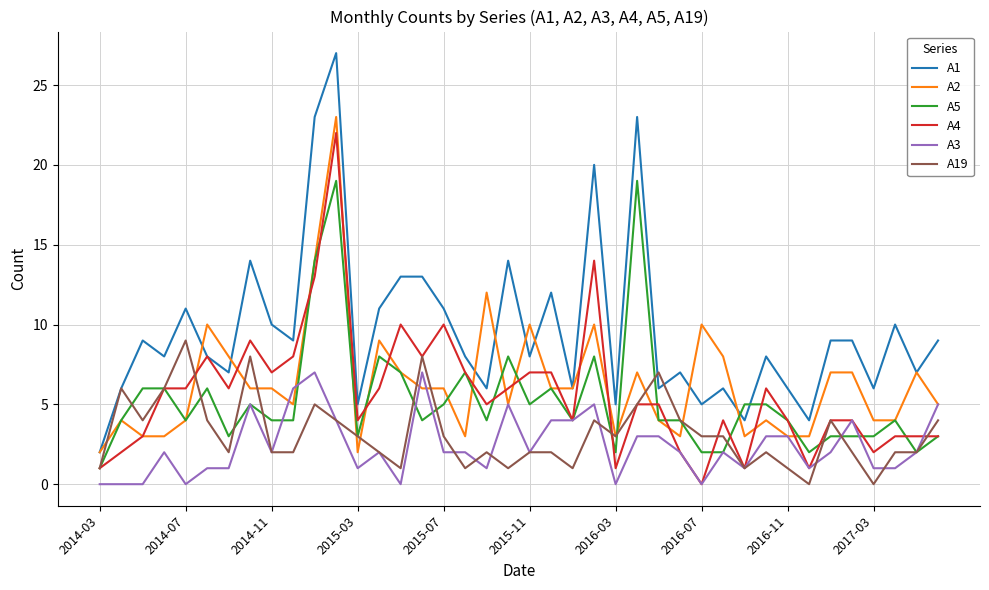

Reading left to right, list all the values displayed in this chart.

A1: 2	6	9	8	11	8	7	14	10	9	23	27	5	11	13	13	11	8	6	14	8	12	6	20	5	23	6	7	5	6	4	8	6	4	9	9	6	10	7	9
A2: 2	4	3	3	4	10	8	6	6	5	14	23	2	9	7	6	6	3	12	5	10	6	6	10	3	7	4	3	10	8	3	4	3	3	7	7	4	4	7	5
A5: 1	4	6	6	4	6	3	5	4	4	14	19	3	8	7	4	5	7	4	8	5	6	4	8	2	19	4	4	2	2	5	5	4	2	3	3	3	4	2	3
A4: 1	2	3	6	6	8	6	9	7	8	13	22	4	6	10	8	10	7	5	6	7	7	4	14	1	5	5	2	0	4	1	6	4	1	4	4	2	3	3	3
A3: 0	0	0	2	0	1	1	5	2	6	7	4	1	2	0	7	2	2	1	5	2	4	4	5	0	3	3	2	0	2	1	3	3	1	2	4	1	1	2	5
A19: 1	6	4	6	9	4	2	8	2	2	5	4	3	2	1	8	3	1	2	1	2	2	1	4	3	5	7	4	3	3	1	2	1	0	4	2	0	2	2	4